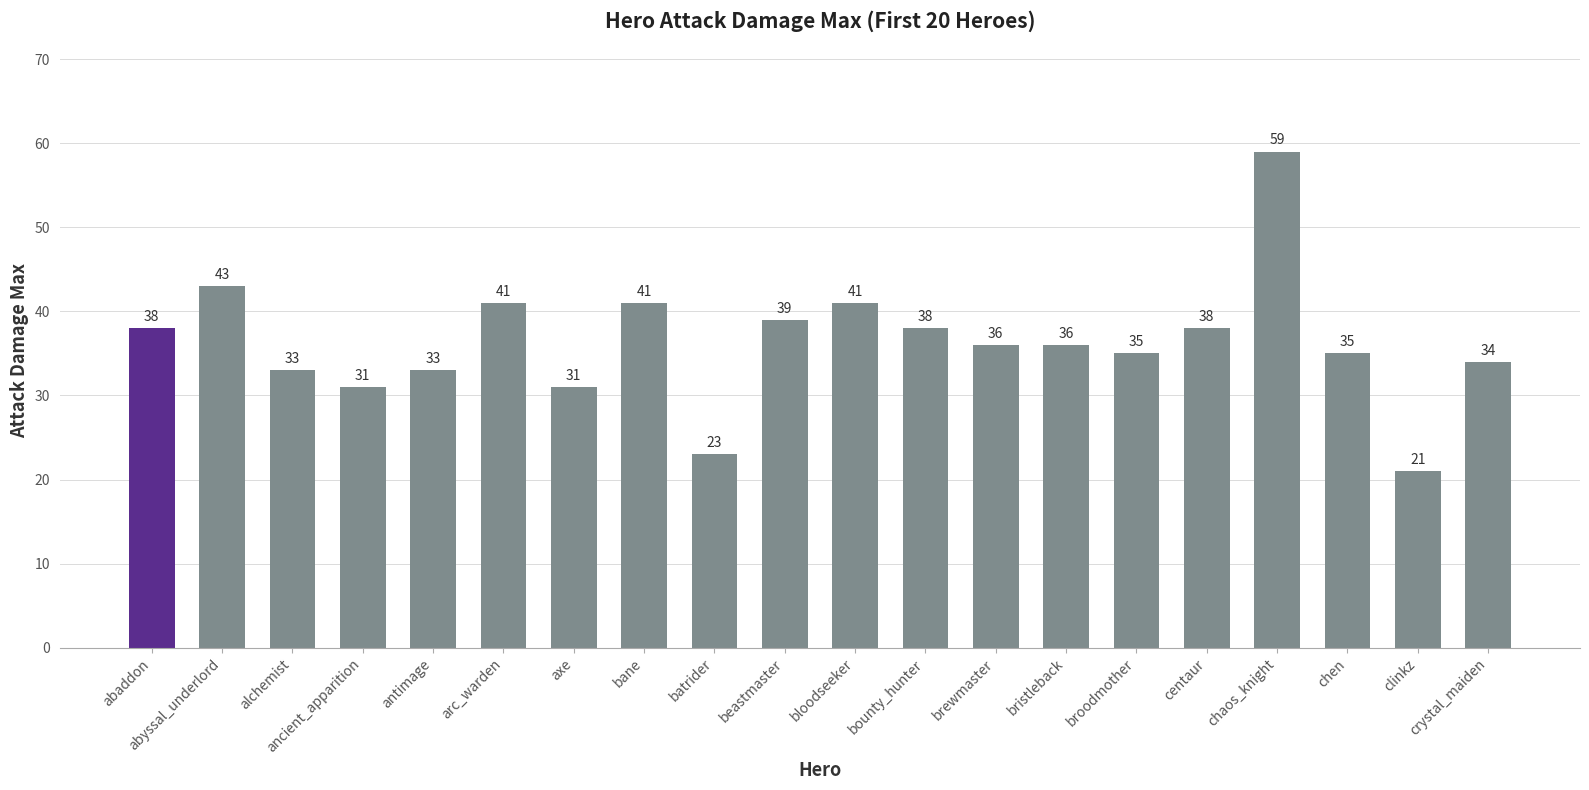

Approximately how many times larger is the value at abaddon compared to abyssal_underlord?

0.9